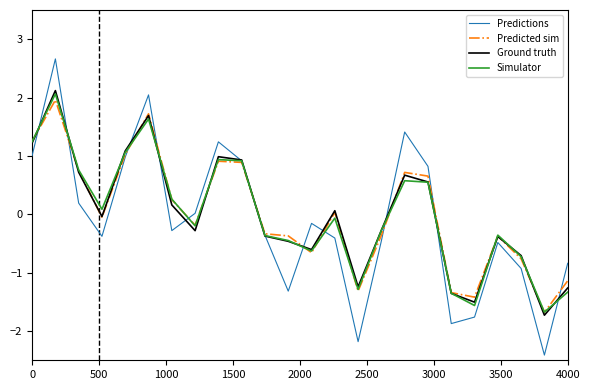

What is the maximum value for Predicted sim?

2.0